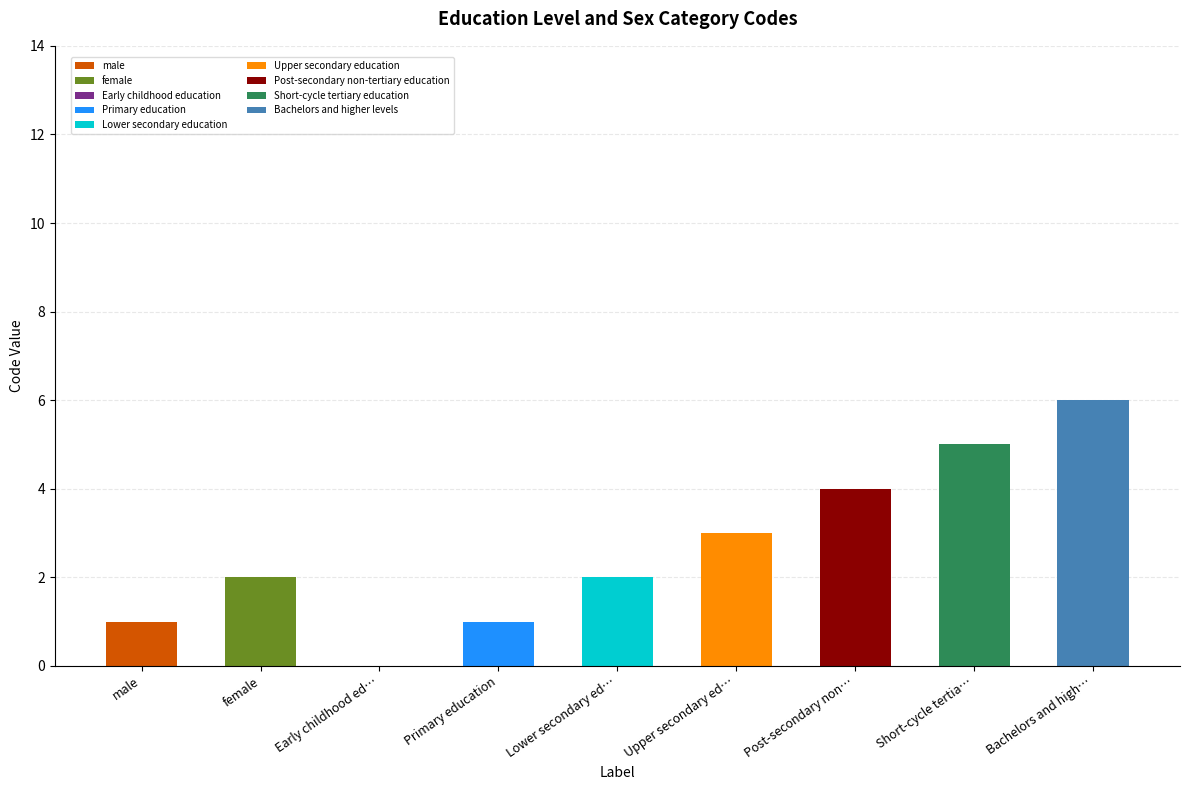

Approximately how many times larger is the value at Post-secondary non-tertiary education compared to Upper secondary education?

1.3